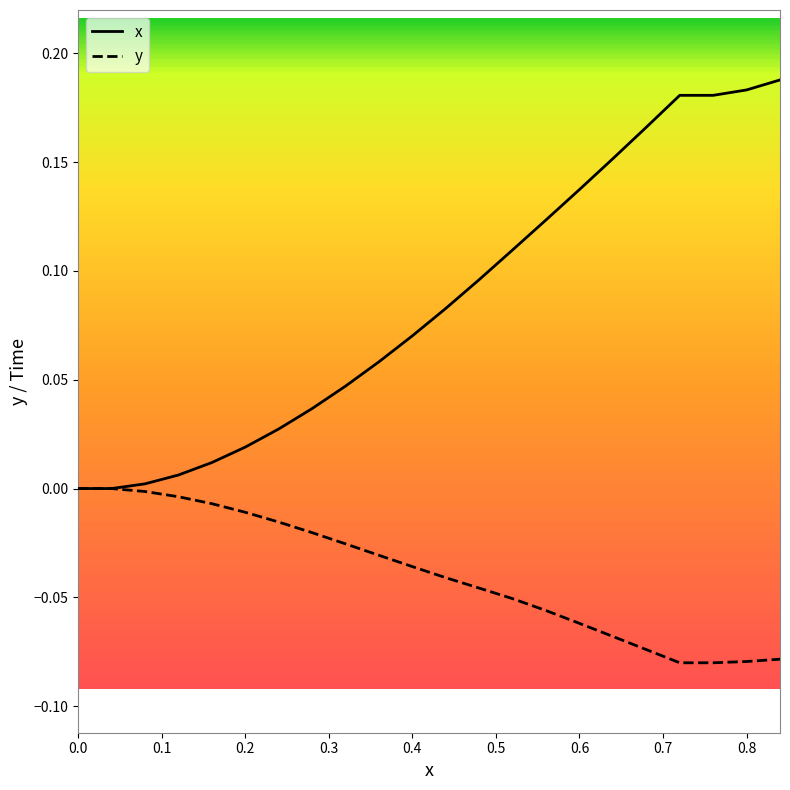

Which series has the largest range (max minus min)?

x